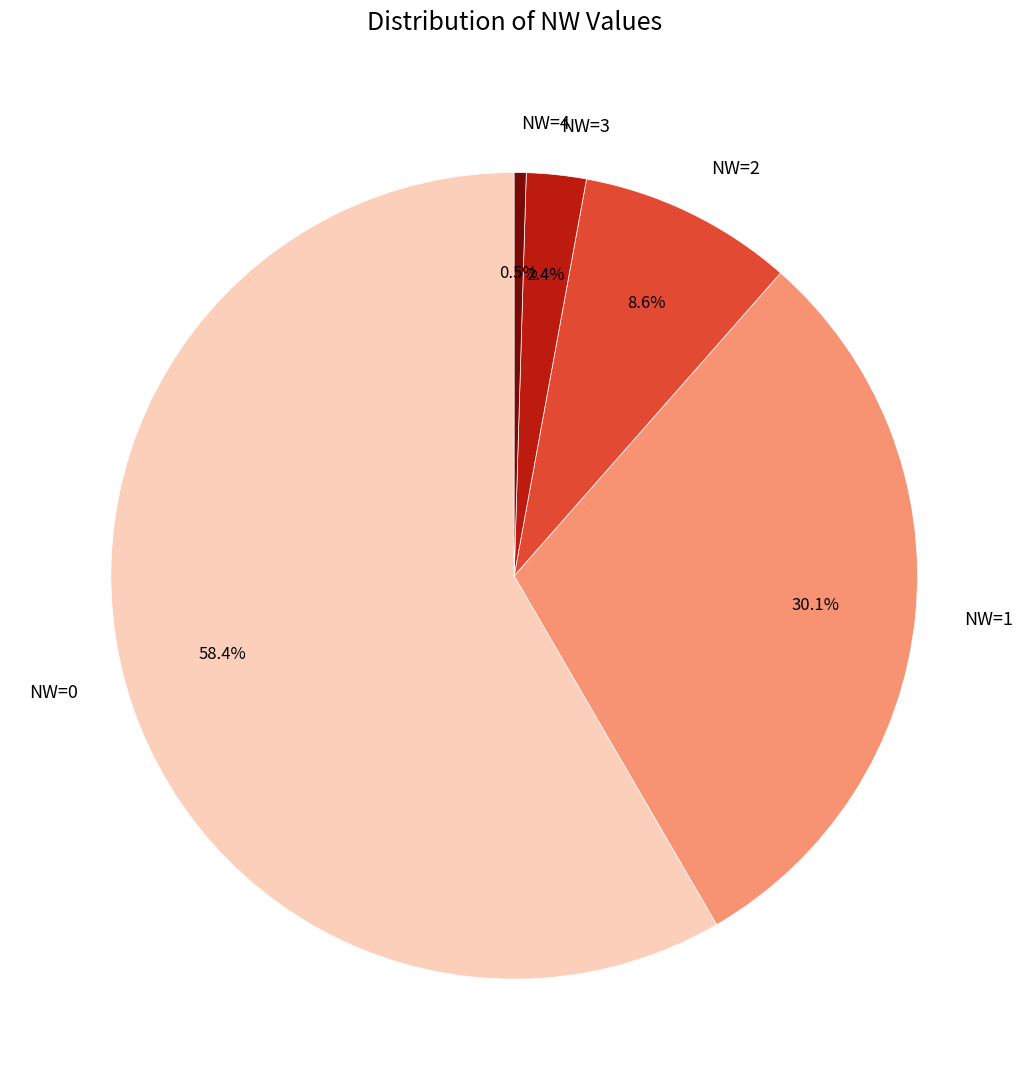

What percentage is NOT represented by NW=4?

99.5%